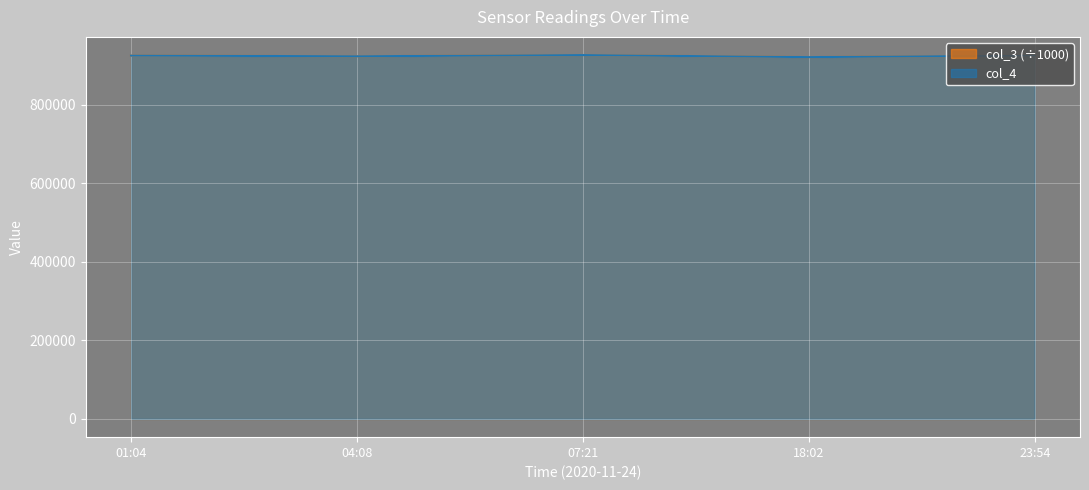

The value of col_3 (÷1000) at 23:54 is 1489096.8. True or false?

False